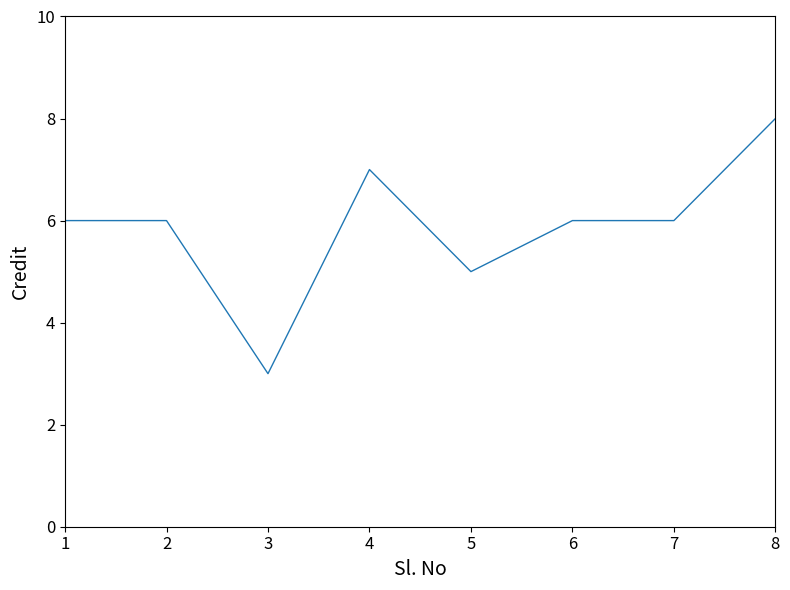

What is the difference between the maximum and minimum values?

5